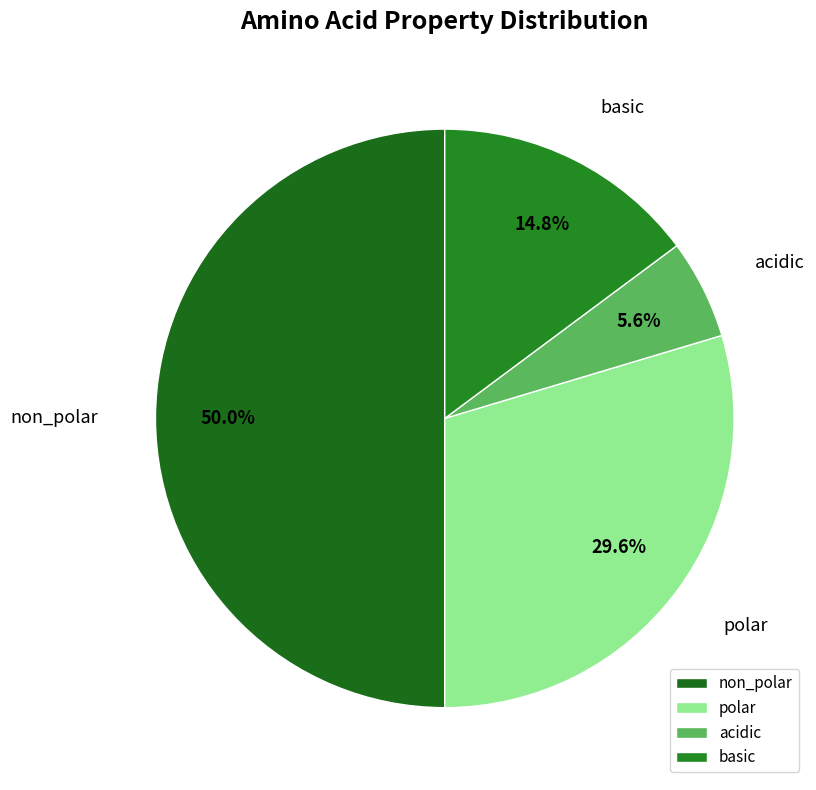

How many segments does this pie chart have?

4